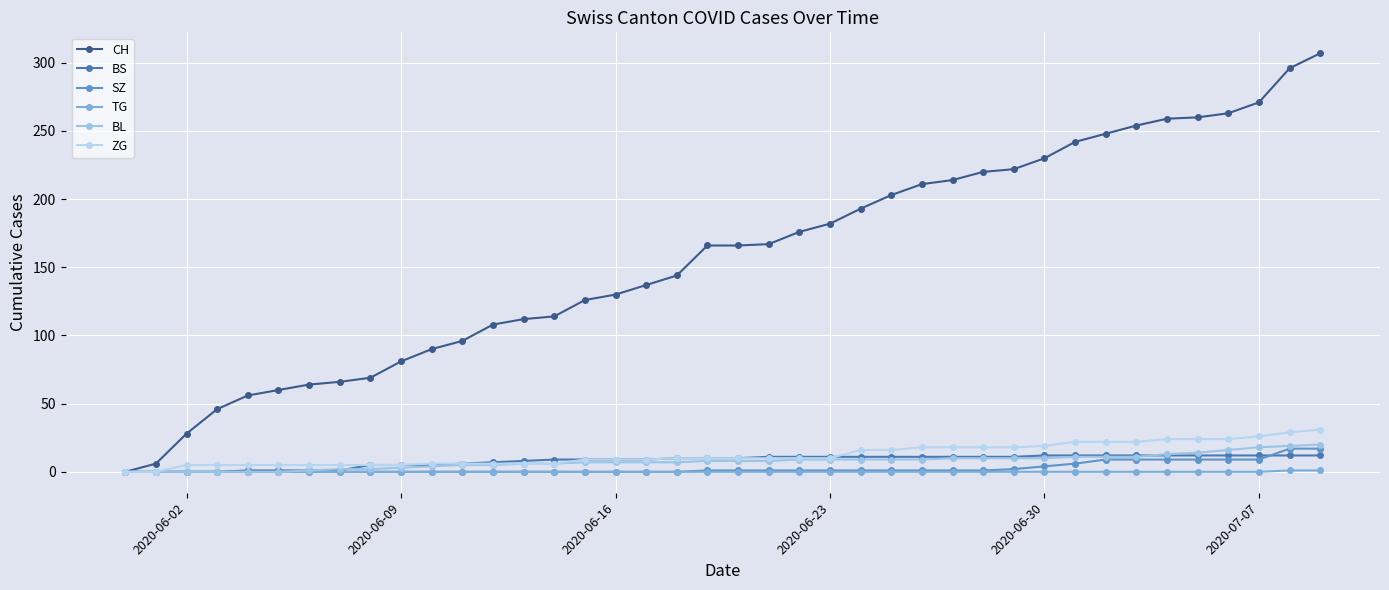

How many lines are shown in the chart?

6